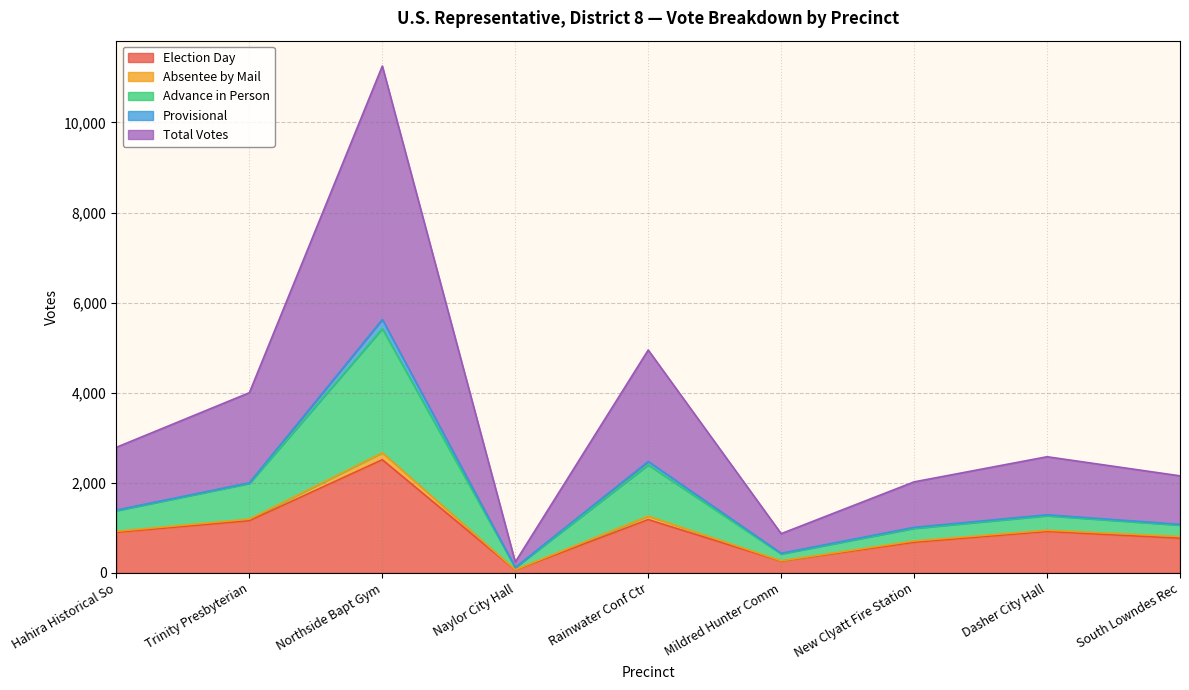

Between Trinity Presbyterian and Dasher City Hall, which series saw the biggest shift?

Total Votes